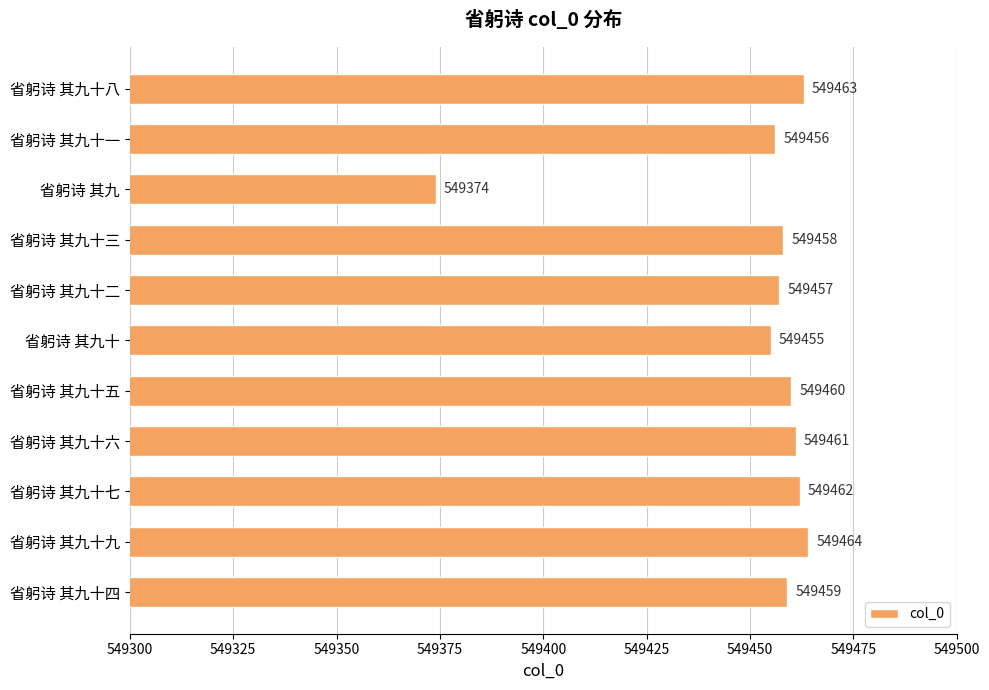

What is the sum of all values?

6043969